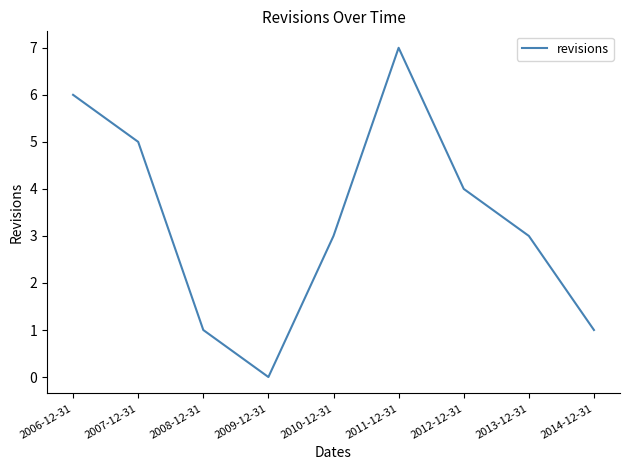

Is it true that the value at 2009-12-31 is -5?

False